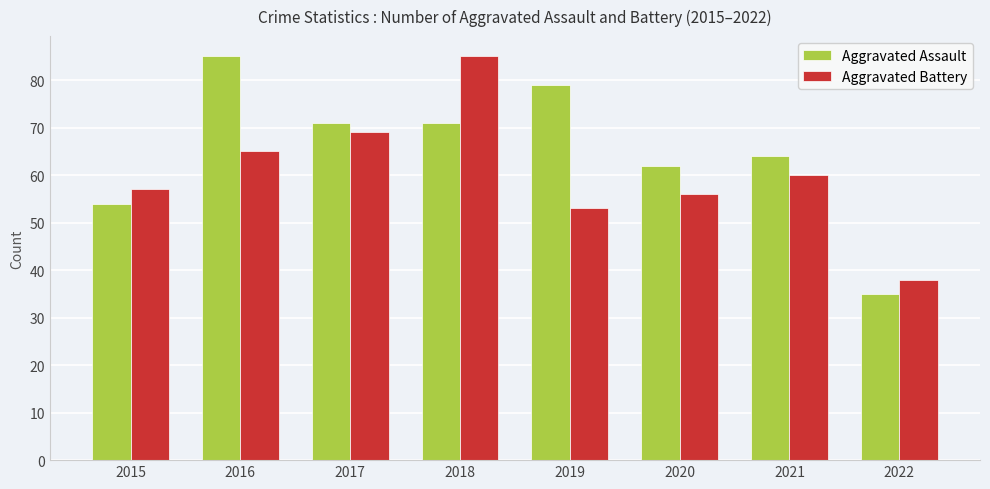

What is the value of the Aggravated Assault bar at the 7th from the left?

64